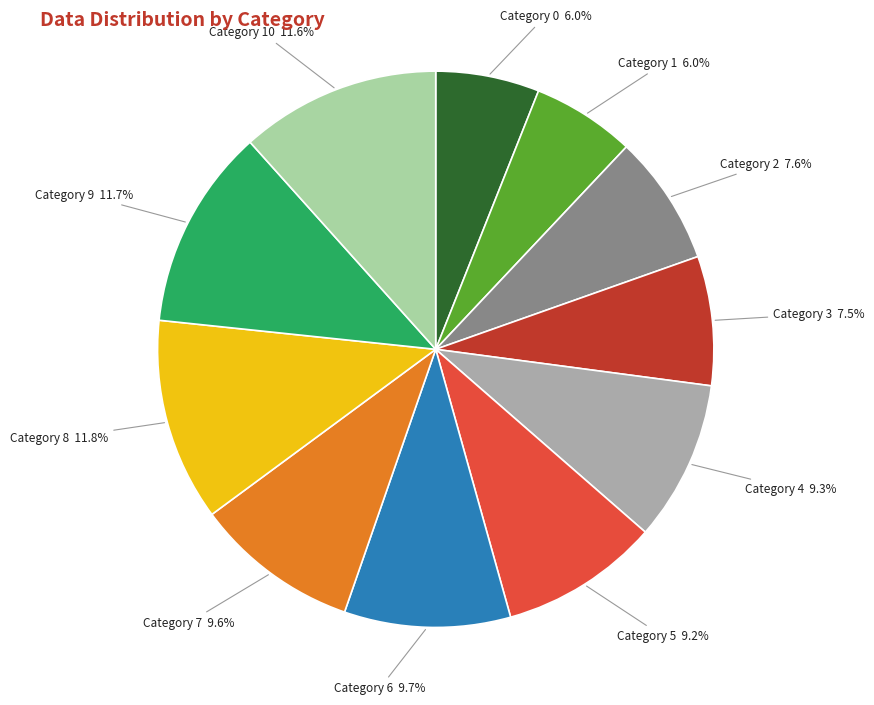

Is there a majority slice in this chart?

No